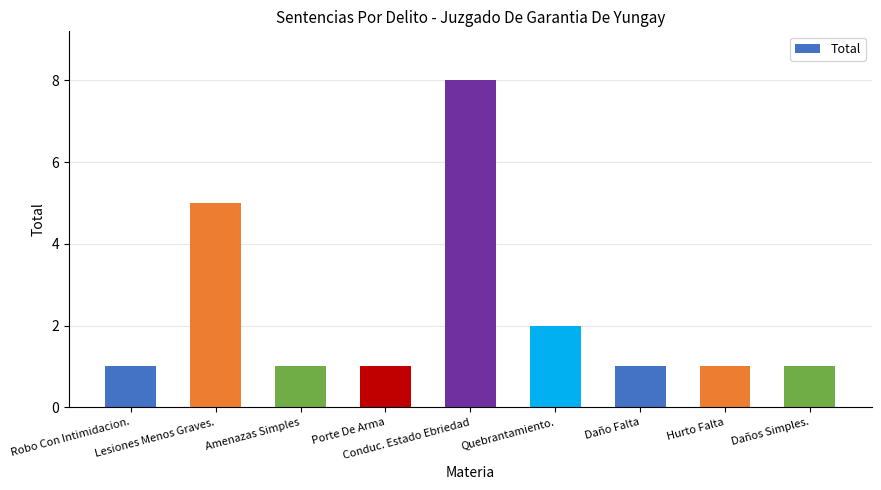

The value at Conduc. Estado Ebriedad is 2. True or false?

False